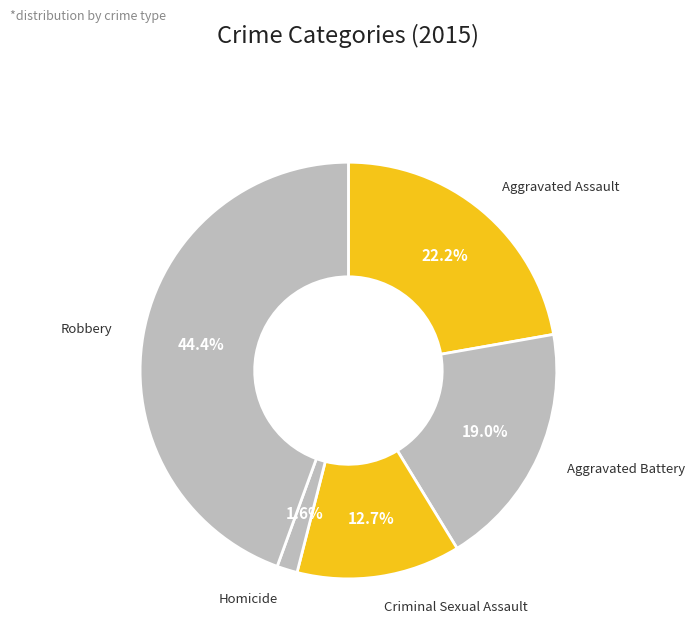

Is there a majority slice in this chart?

No